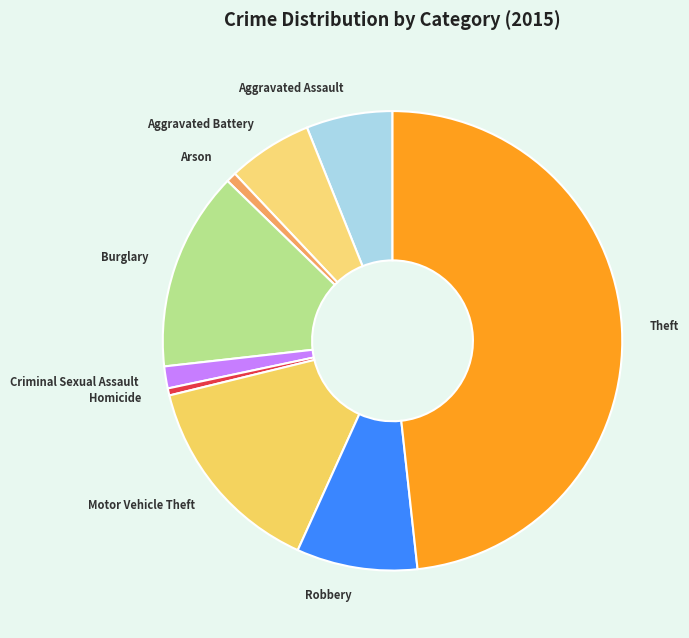

True or false: Burglary accounts for 14% of the total.

True